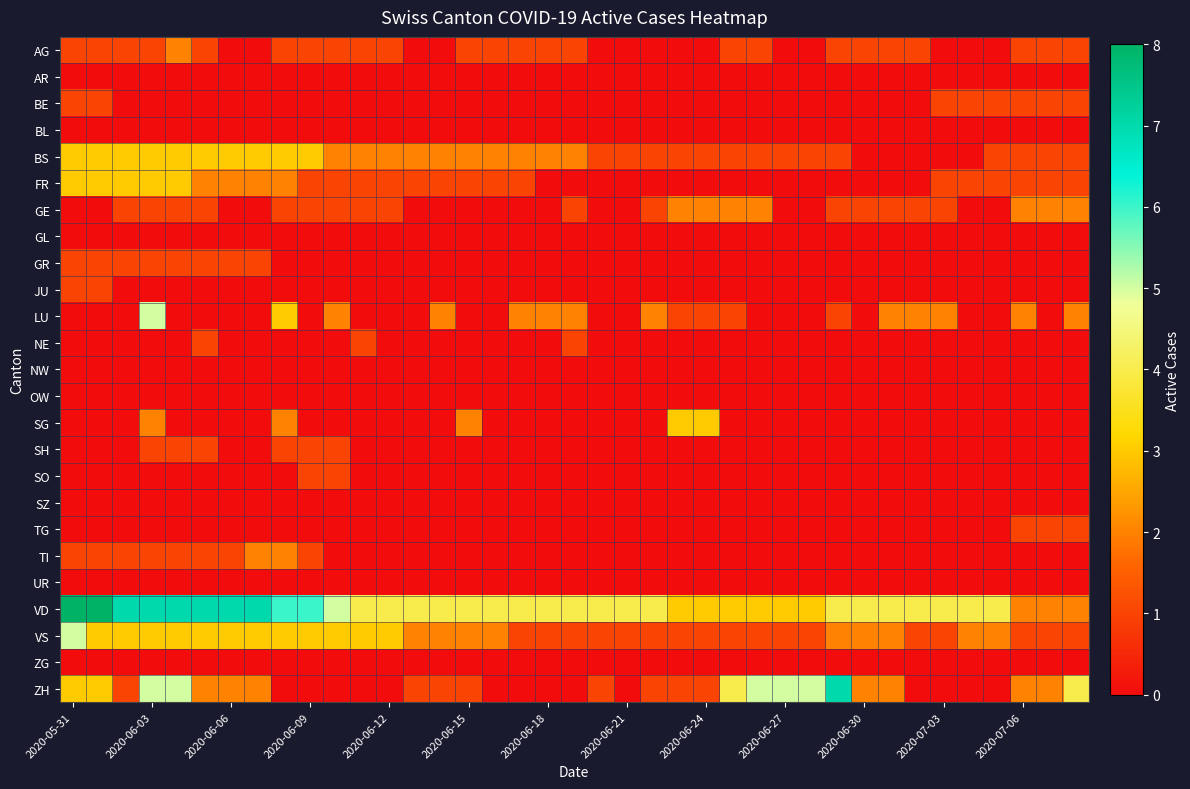

At which category does the chart reach its peak across all series?

2020-05-31